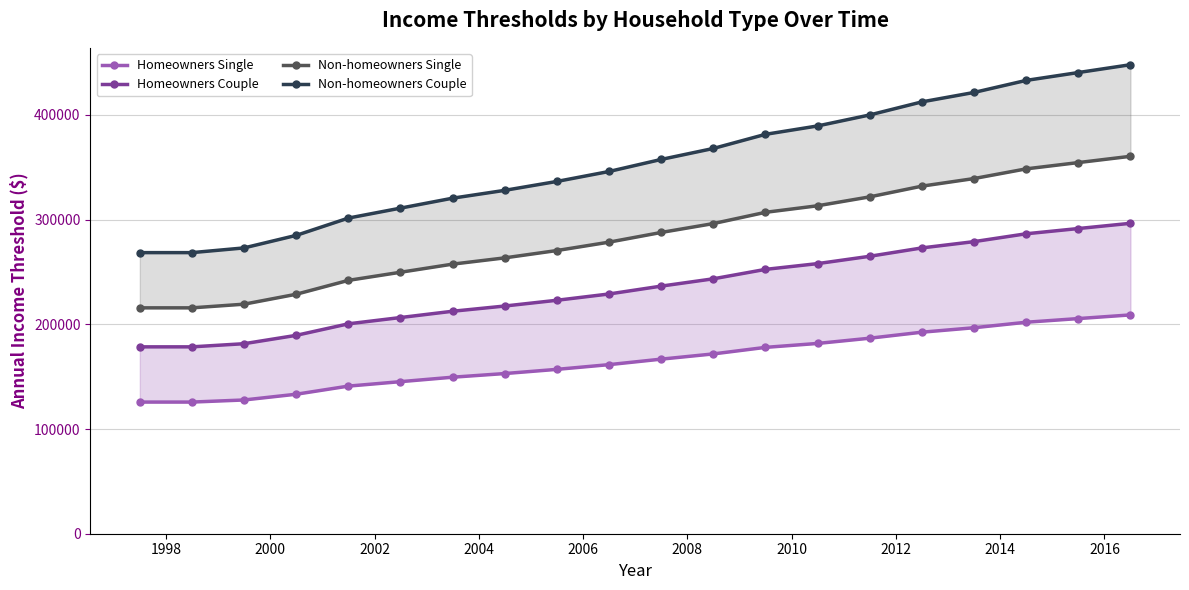

What is the highest value of the Homeowners Couple series?

296500